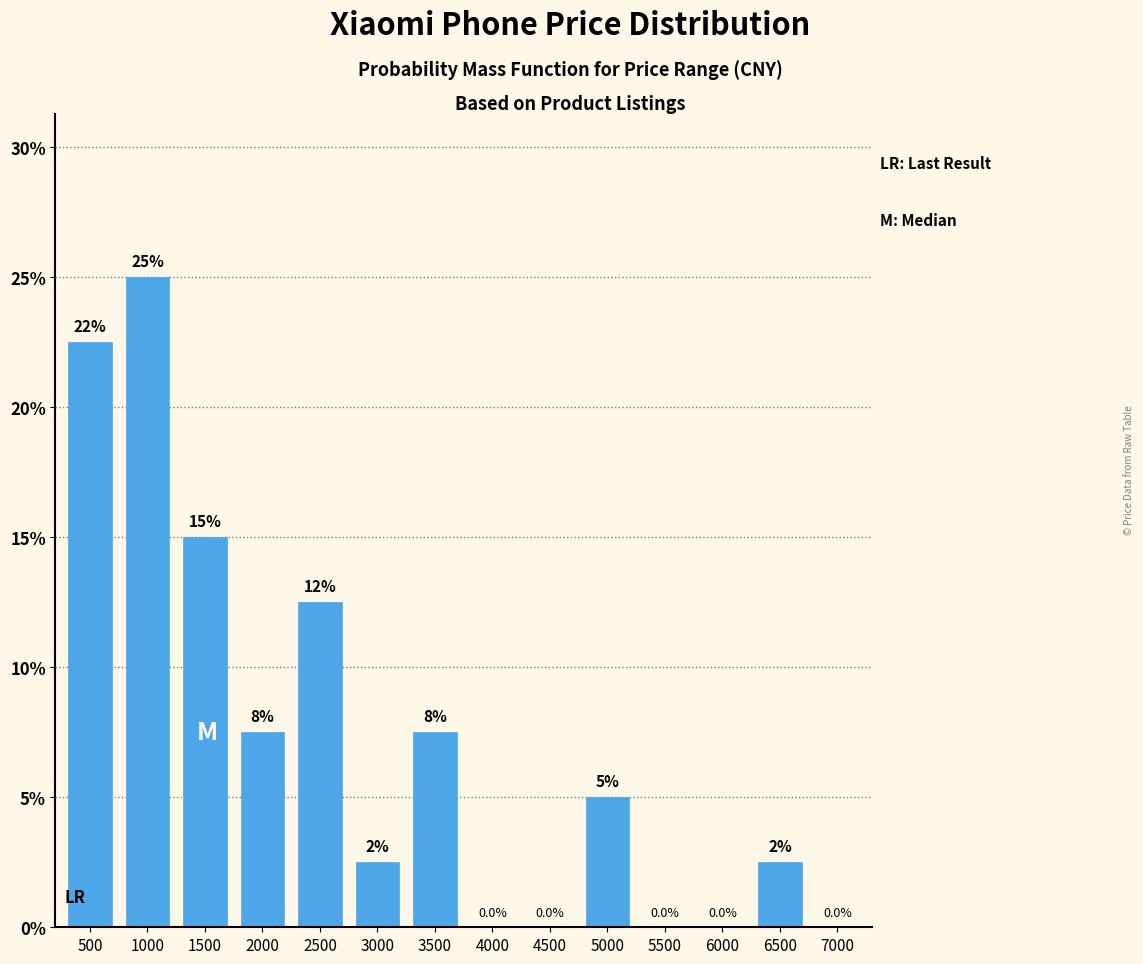

Reading right to left, extract all data points from this chart.

7000=0.0	6500=2.5	6000=0.0	5500=0.0	5000=5.0	4500=0.0	4000=0.0	3500=7.5	3000=2.5	2500=12.5	2000=7.5	1500=15.0	1000=25.0	500=22.5